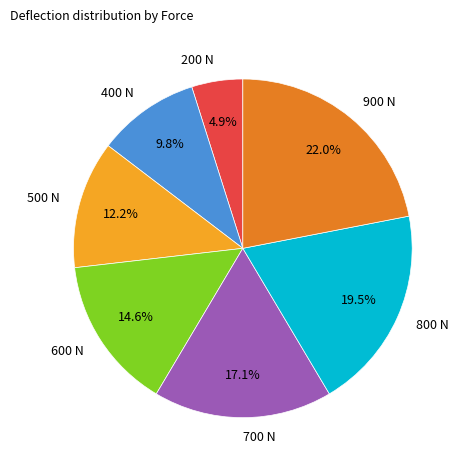

Is there any slice that represents more than half of the pie?

No